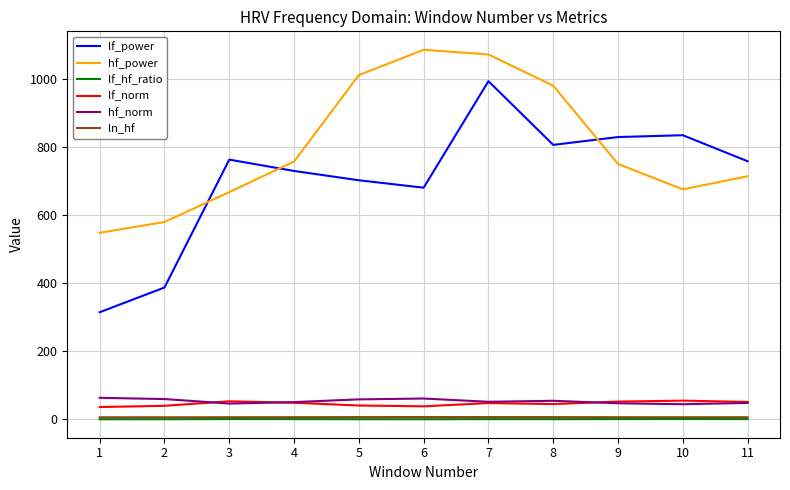

What is the minimum value shown in the chart?

0.6